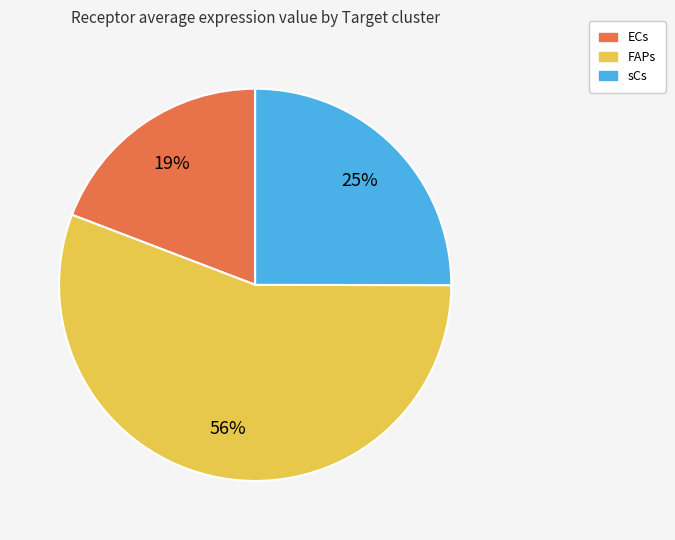

Which category has the biggest portion of the pie?

FAPs